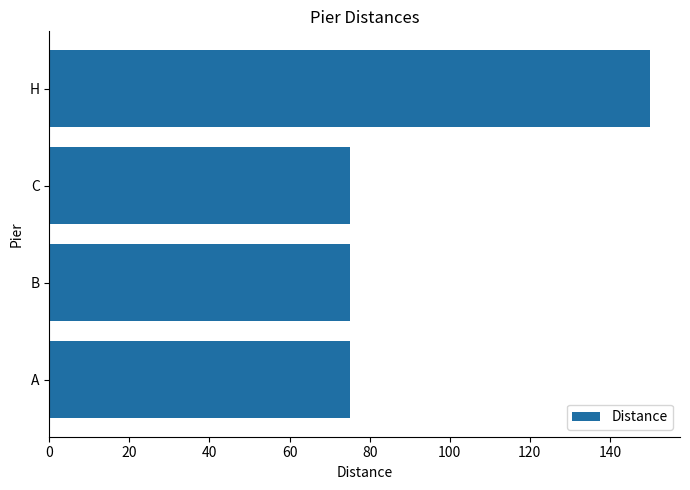

Reading bottom to top, what are all the values shown in this chart?

A=75	B=75	C=75	H=150